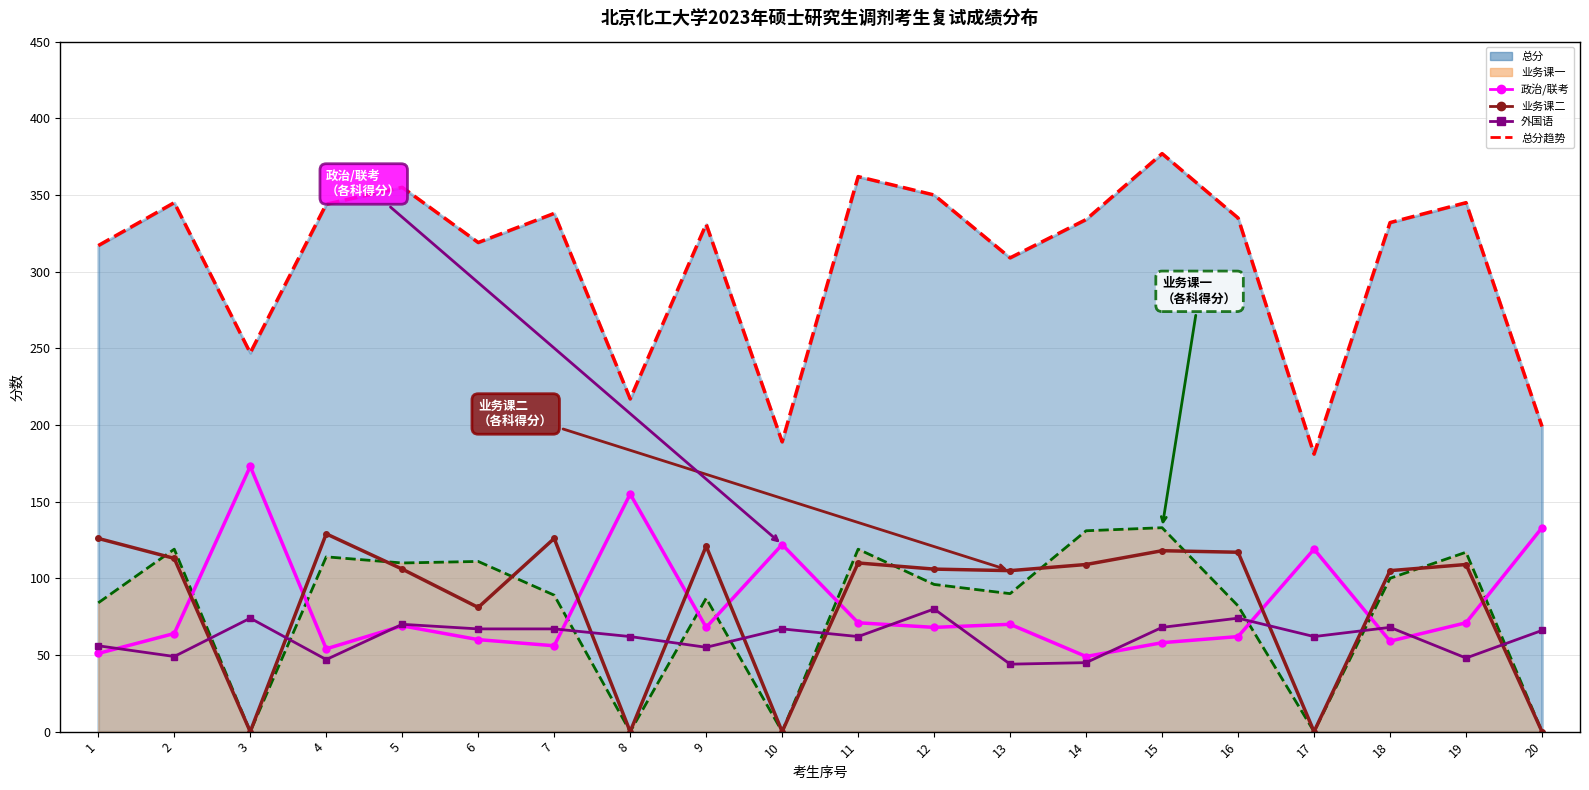

Where does the 政治/联考 series first go above 68?

3